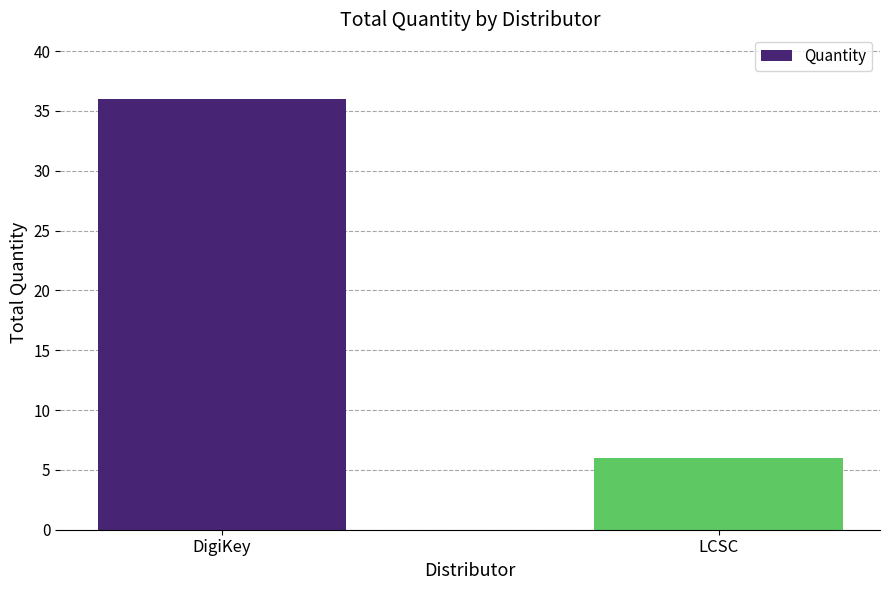

What is the change in value from DigiKey to LCSC?

-30